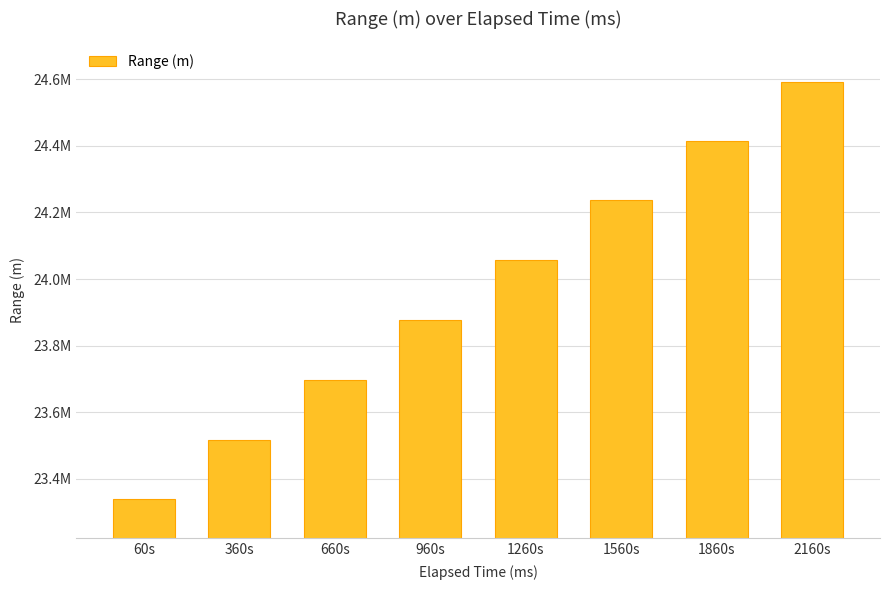

What is the difference between the maximum and second lowest values?

1073340.3